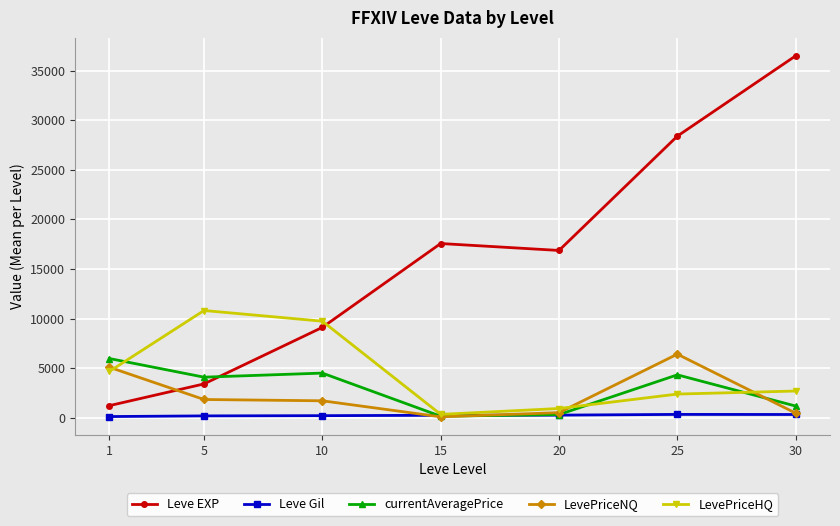

What is the greatest value displayed?

36492.5